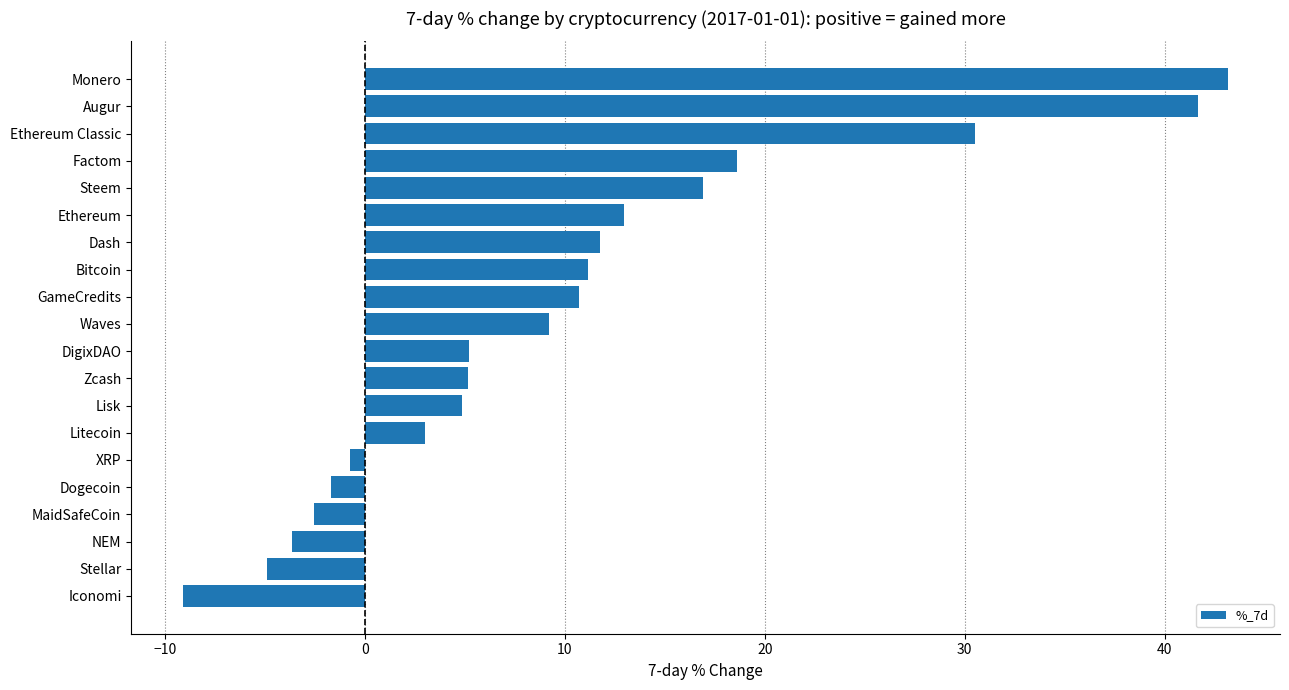

What is the smallest value displayed?

-9.1